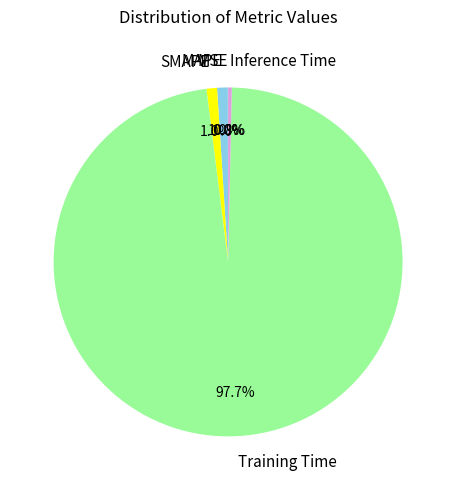

What is the largest slice in the pie chart?

Training Time